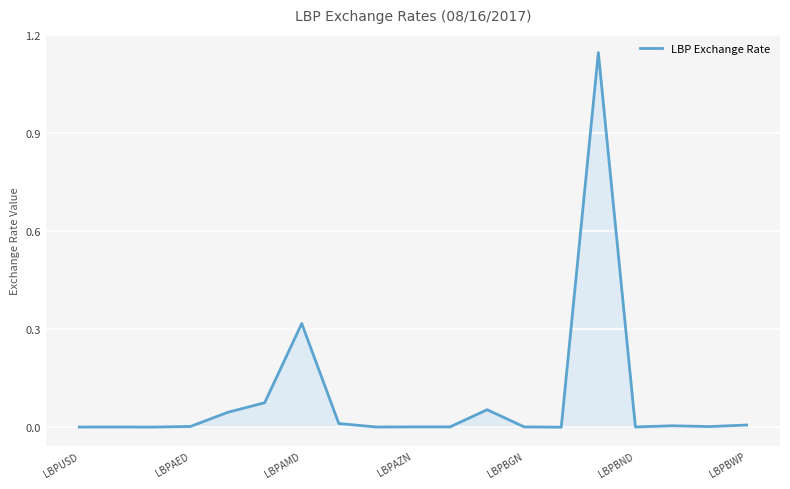

How many lines are shown in the chart?

1